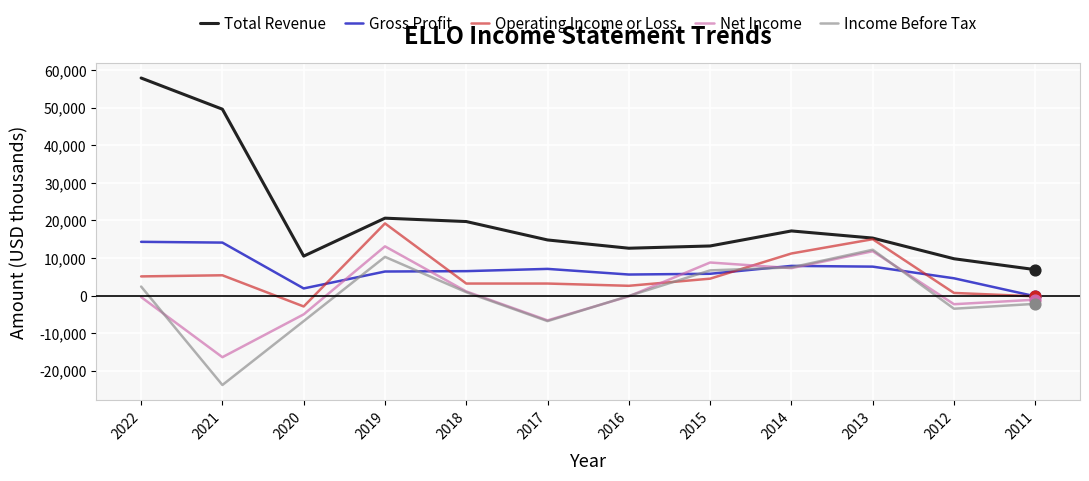

What are all the series names shown in the legend?

Total Revenue, Gross Profit, Operating Income or Loss, Net Income, Income Before Tax